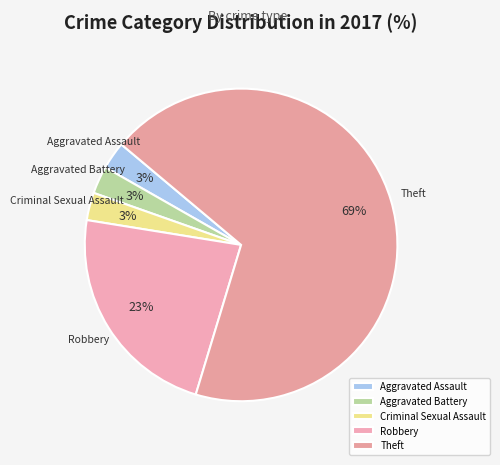

True or false: Robbery accounts for 33% of the total.

False